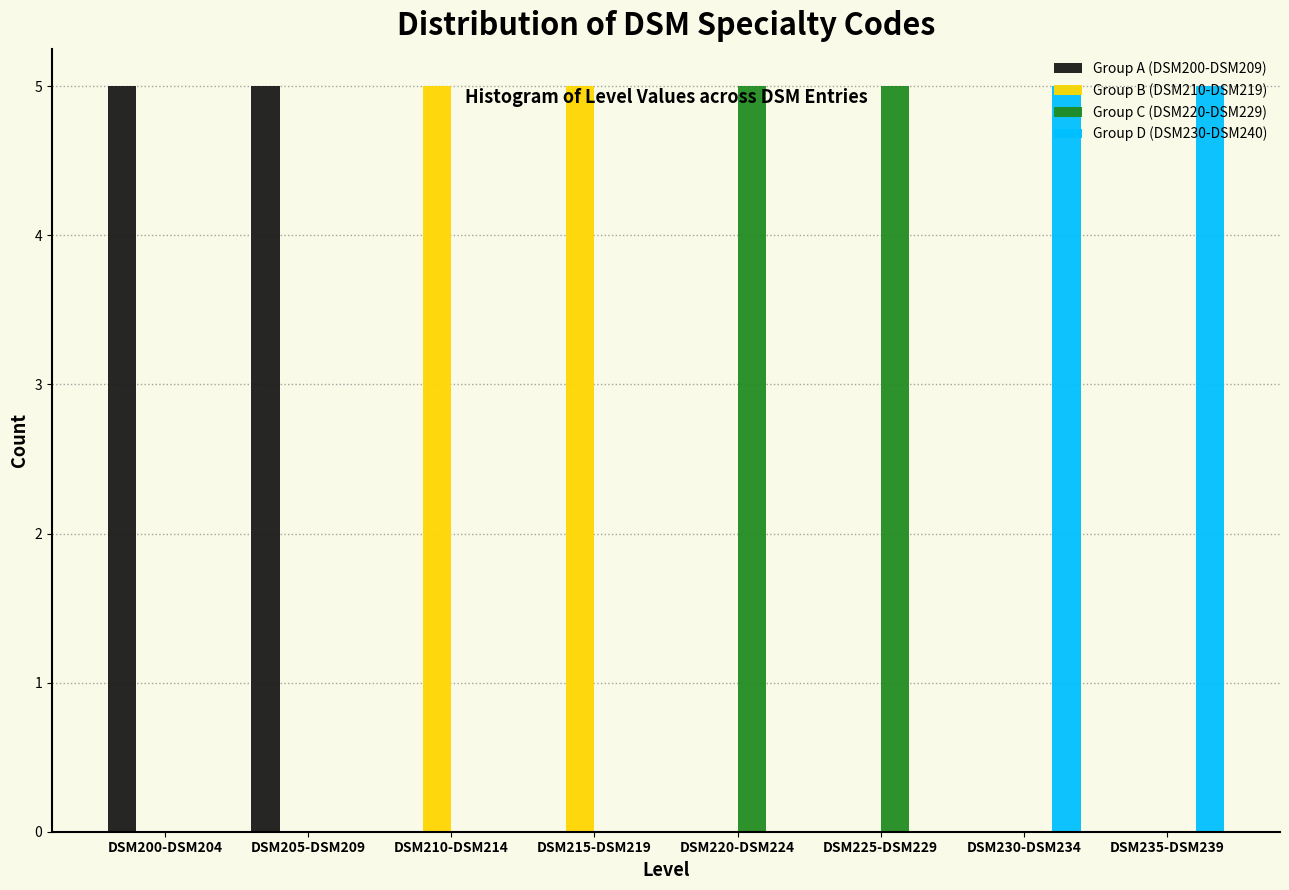

What is the sum of all Group C (DSM220-DSM229) values?

10